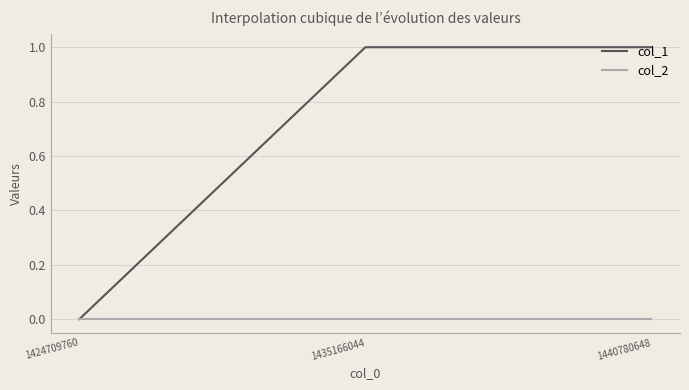

What is the difference between the highest and lowest values at 1435166044?

1